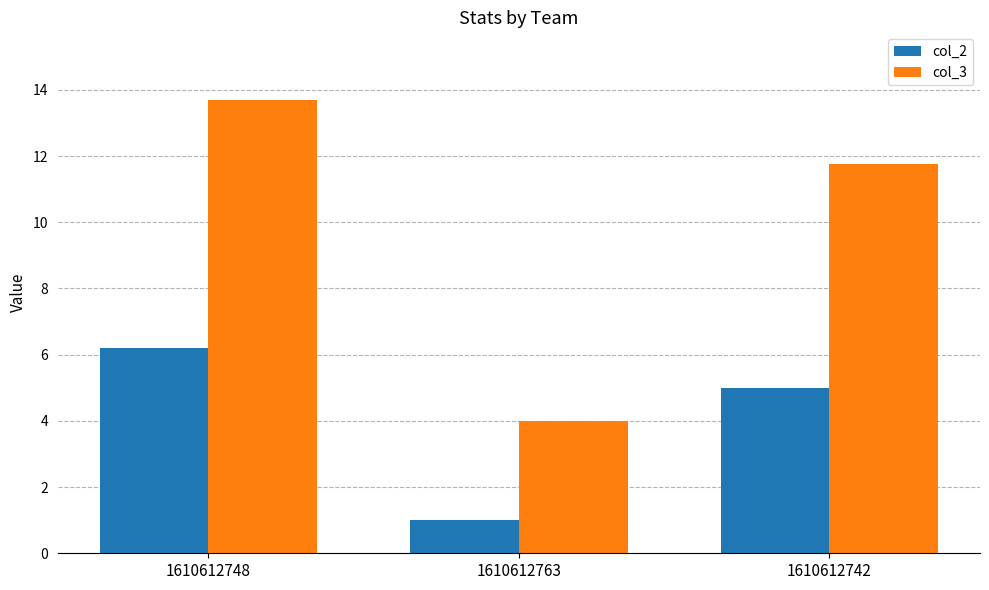

Which series has the largest total across all categories?

col_3